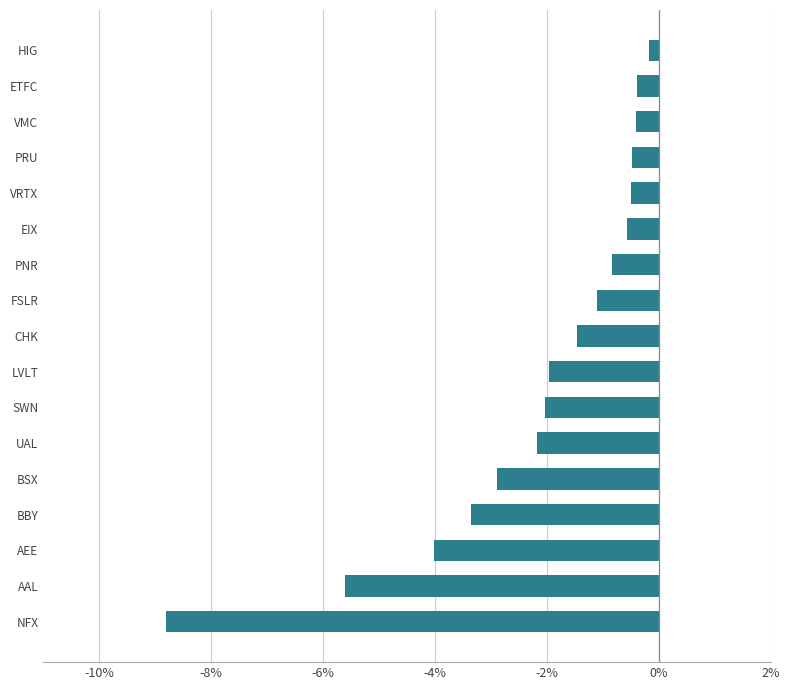

What is the minimum value shown in the chart?

-8.8